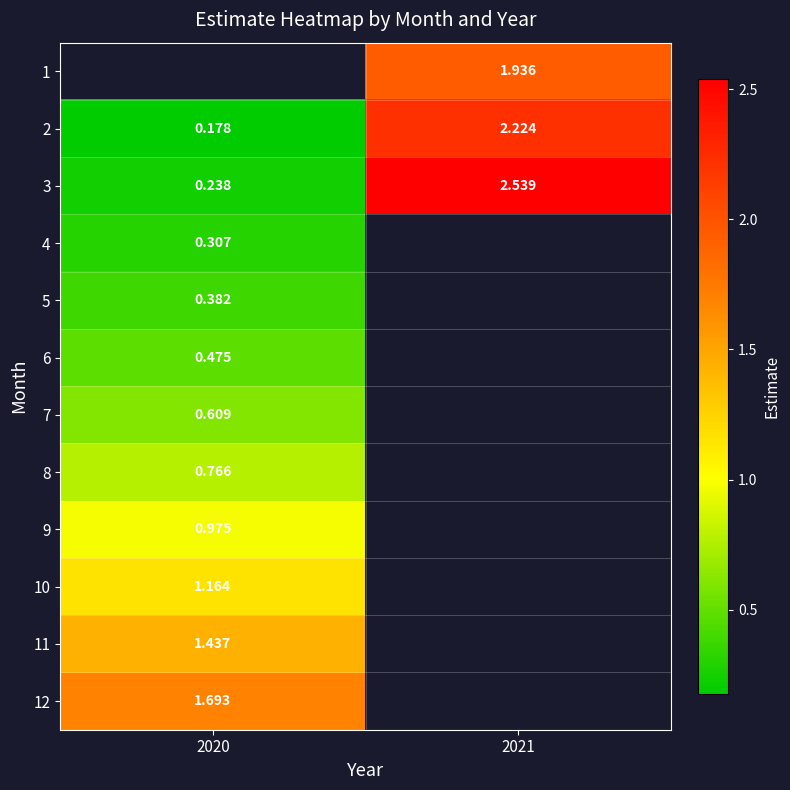

Which category has the highest value across all series?

2021